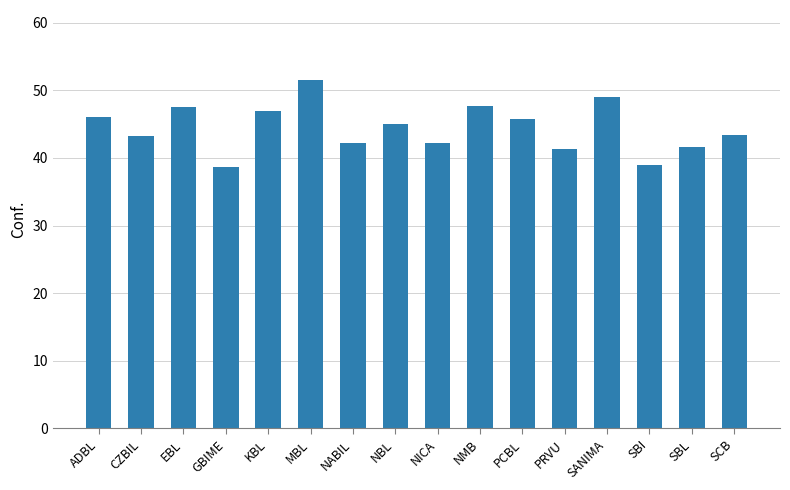

What is the maximum value shown in the chart?

51.6